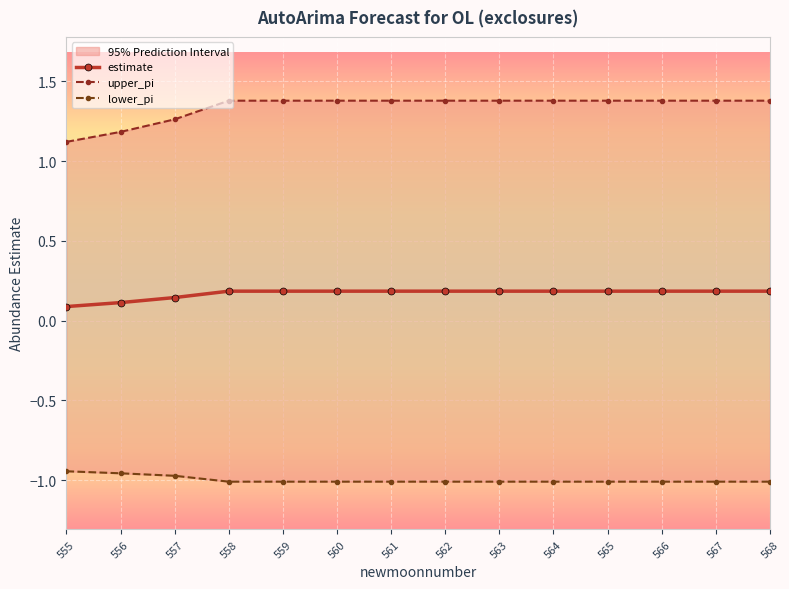

Does the chart display data point markers on the line(s)?

Yes